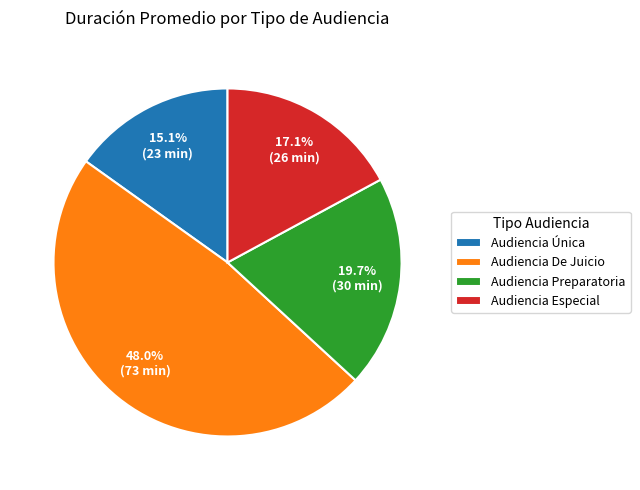

Does Audiencia Única represent more than half of the total?

No